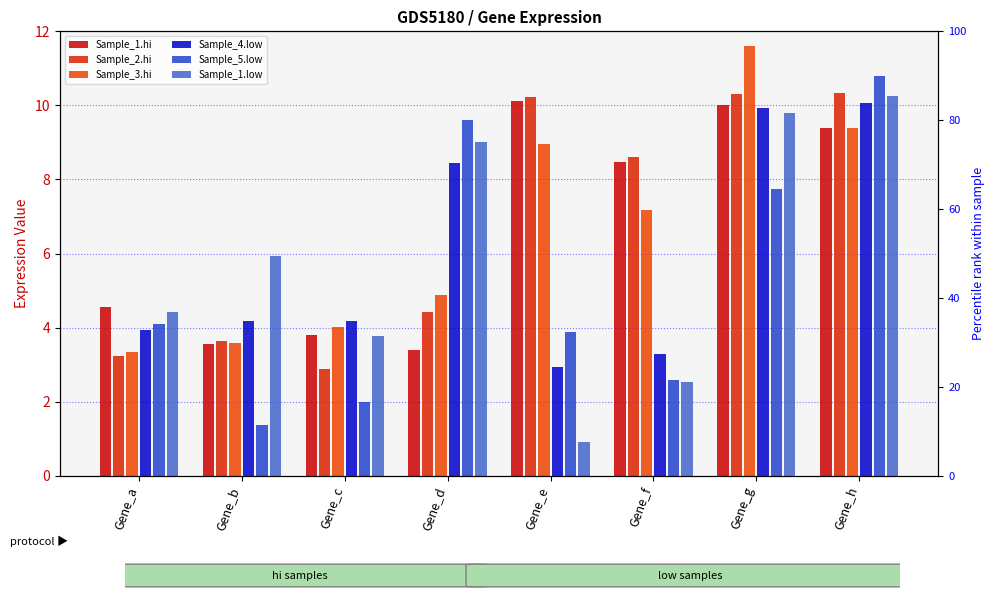

What is the value of the Sample_4.low bar at the 7th from the left?

9.9